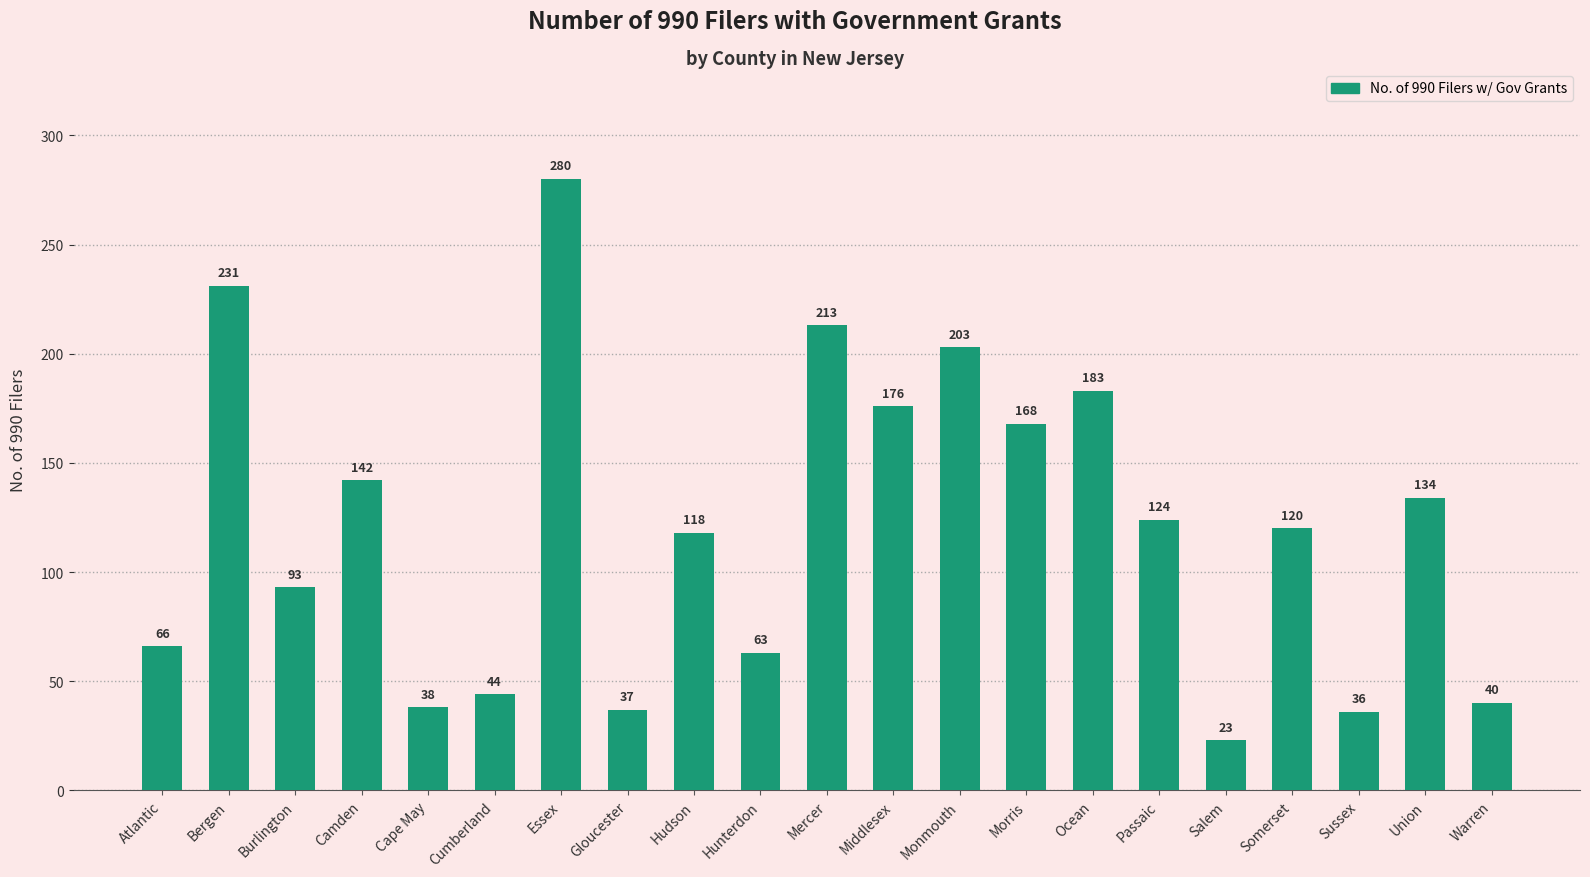

What is the greatest value displayed?

280